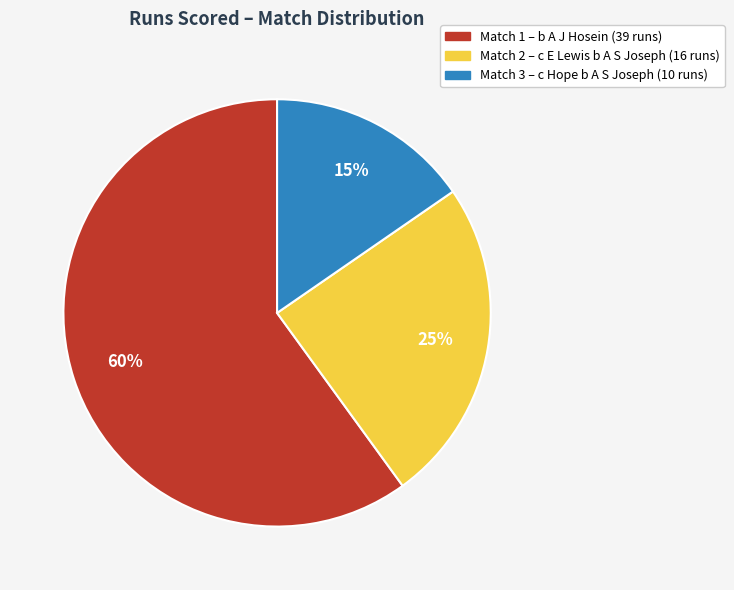

Which has a higher value, Match 1 – b A J Hosein (39 runs) or Match 2 – c E Lewis b A S Joseph (16 runs)?

Match 1 – b A J Hosein (39 runs)